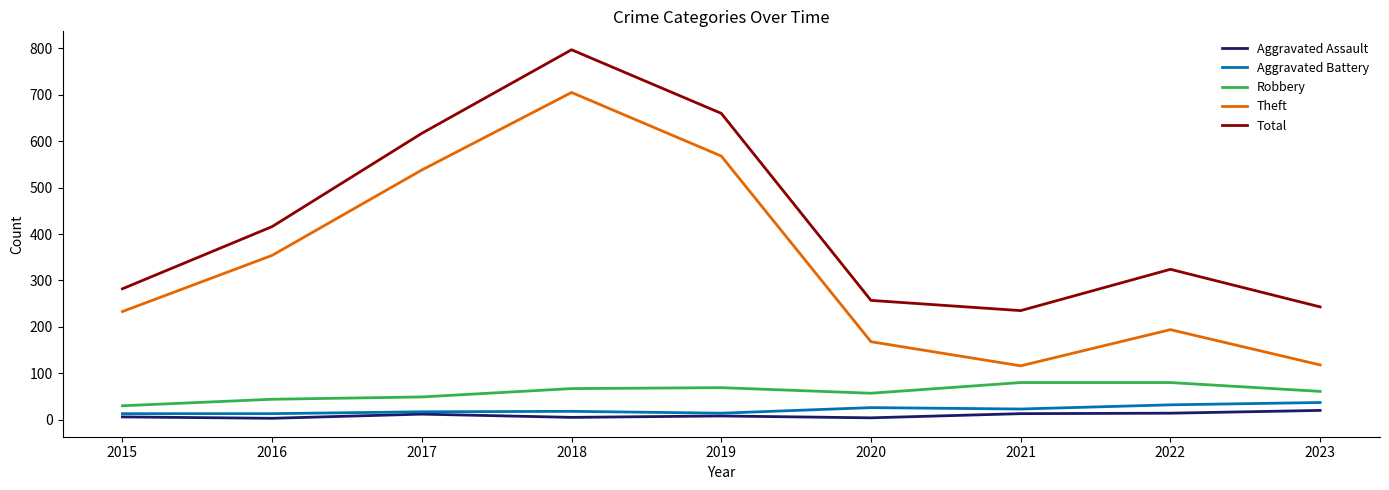

At which label does Robbery reach its minimum?

2015